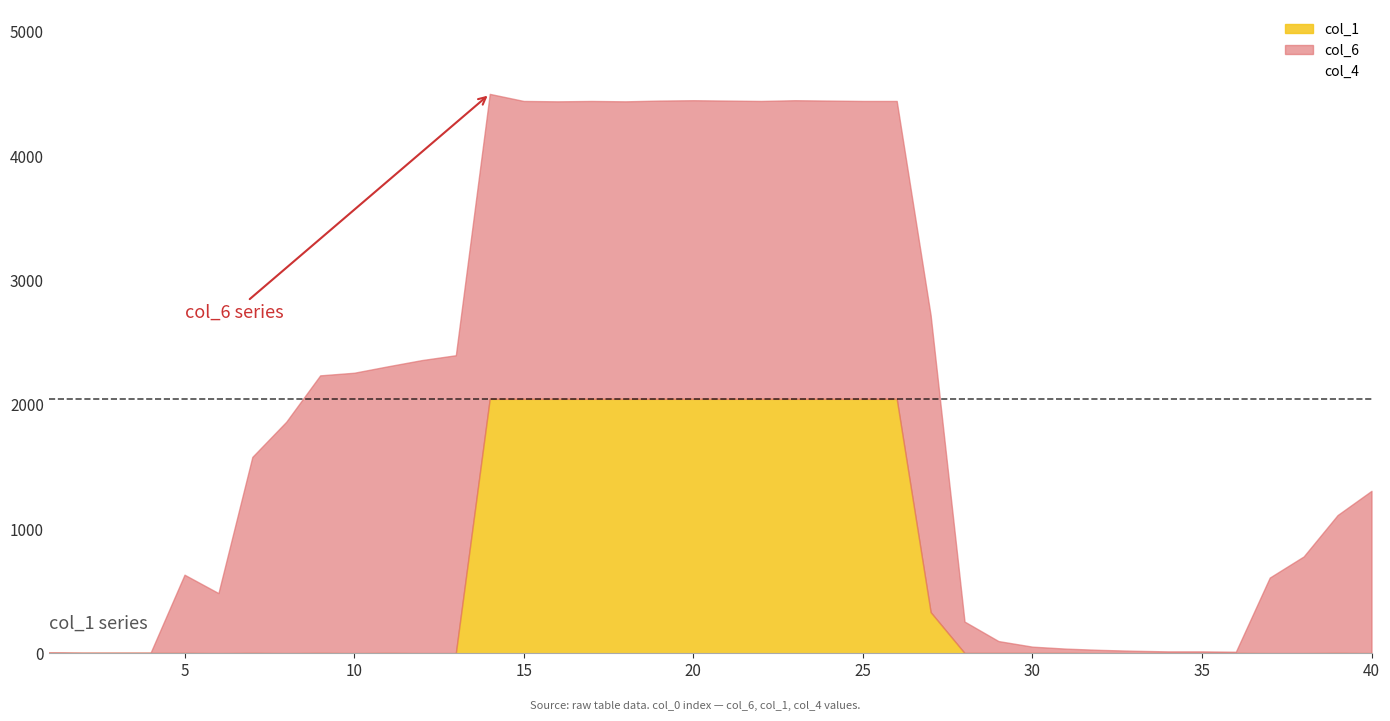

How many data points in col_6 are above 1862?

19